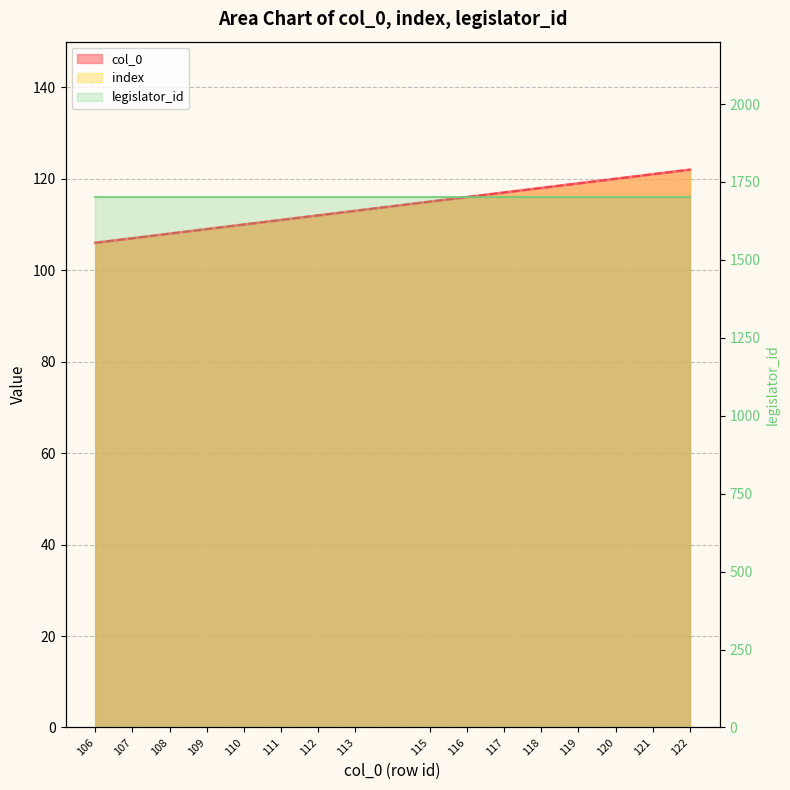

Rank the categories by index value from highest to lowest.

122, 121, 120, 119, 118, 117, 116, 115, 113, 112, 111, 110, 109, 108, 107, 106